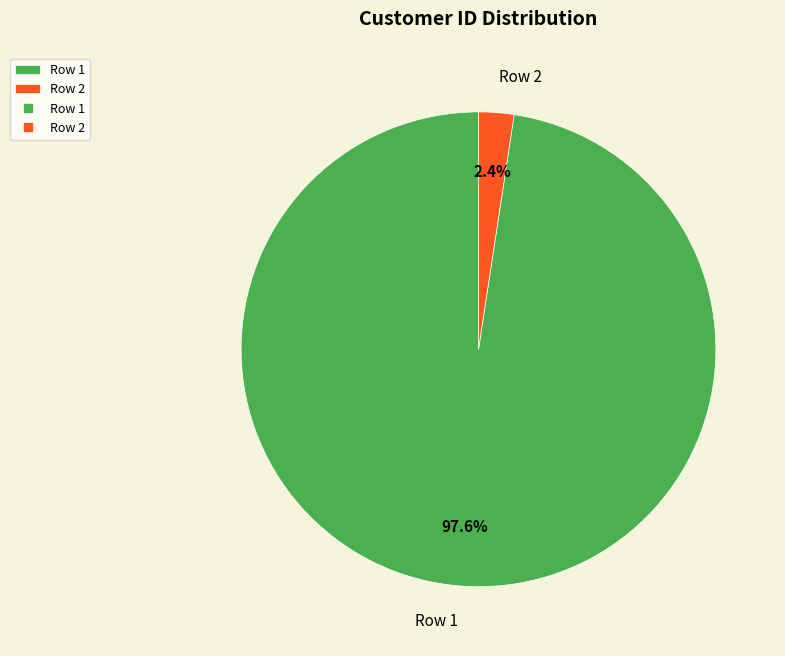

Between Row 2 and Row 1, which is larger?

Row 1